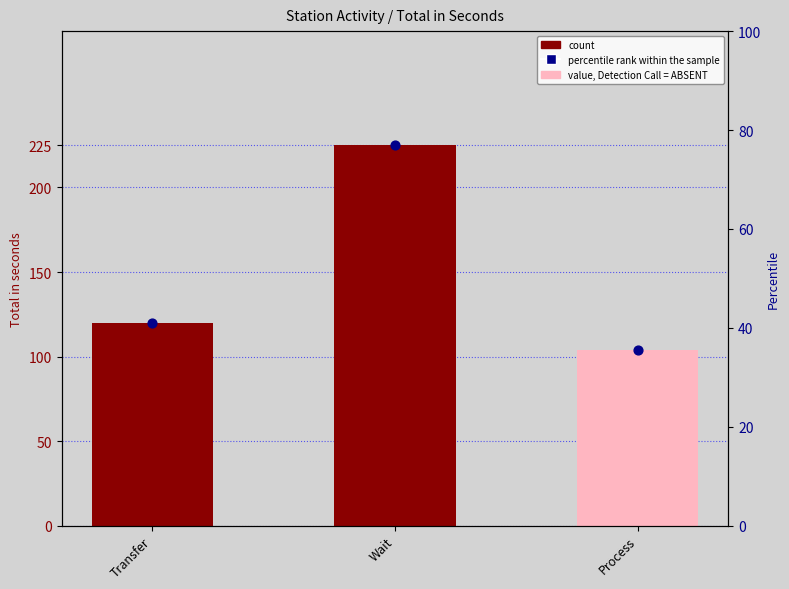

At which category is the sum across all series the highest?

Wait